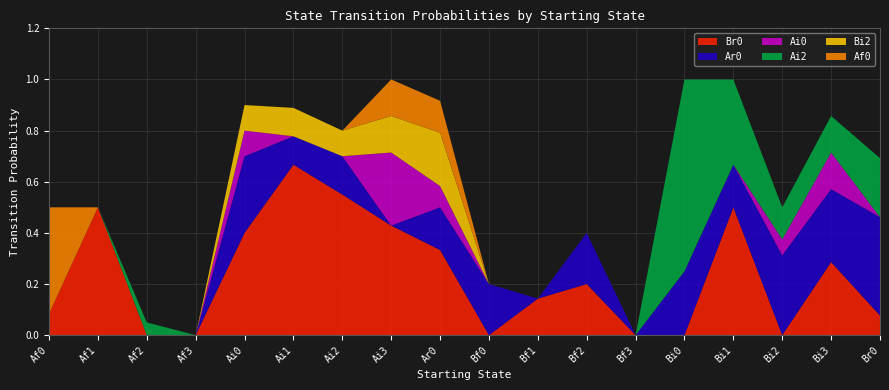

Reading left to right, transcribe all the data shown in this chart.

Br0: 0.1	0.5	0.0	0.0	0.4	0.7	0.6	0.4	0.3	0.0	0.1	0.2	0.0	0.0	0.5	0.0	0.3	0.1
Ar0: 0.0	0.0	0.0	0.0	0.3	0.1	0.1	0.0	0.2	0.2	0.0	0.2	0.0	0.2	0.2	0.3	0.3	0.4
Ai0: 0.0	0.0	0.0	0.0	0.1	0.0	0.0	0.3	0.1	0.0	0.0	0.0	0.0	0.0	0.0	0.1	0.1	0.0
Ai2: 0.0	0.0	0.1	0.0	0.0	0.0	0.0	0.0	0.0	0.0	0.0	0.0	0.0	0.8	0.3	0.1	0.1	0.2
Bi2: 0.0	0.0	0.0	0.0	0.1	0.1	0.1	0.1	0.2	0.0	0.0	0.0	0.0	0.0	0.0	0.0	0.0	0.0
Af0: 0.4	0.0	0.0	0.0	0.0	0.0	0.0	0.1	0.1	0.0	0.0	0.0	0.0	0.0	0.0	0.0	0.0	0.0